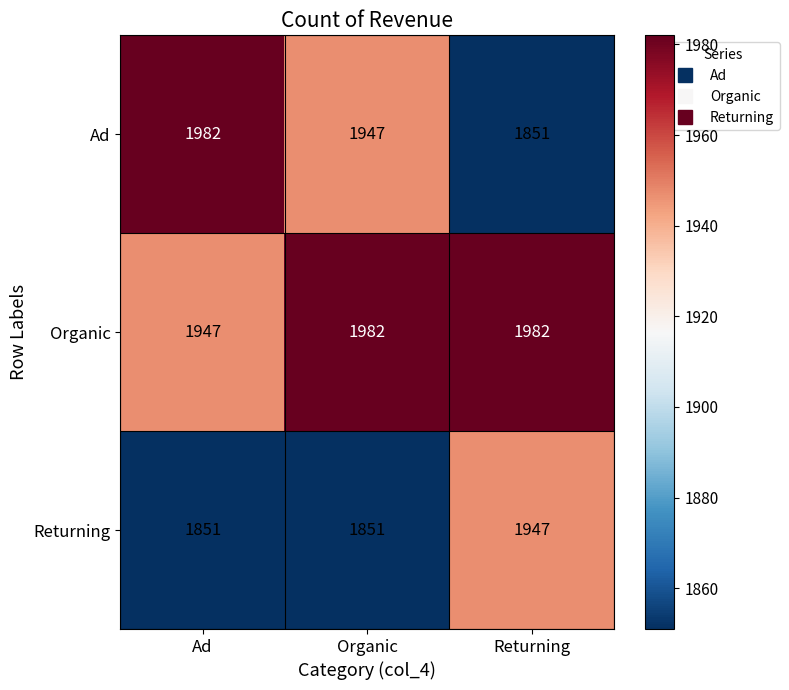

Which series has the largest total across all categories?

Organic